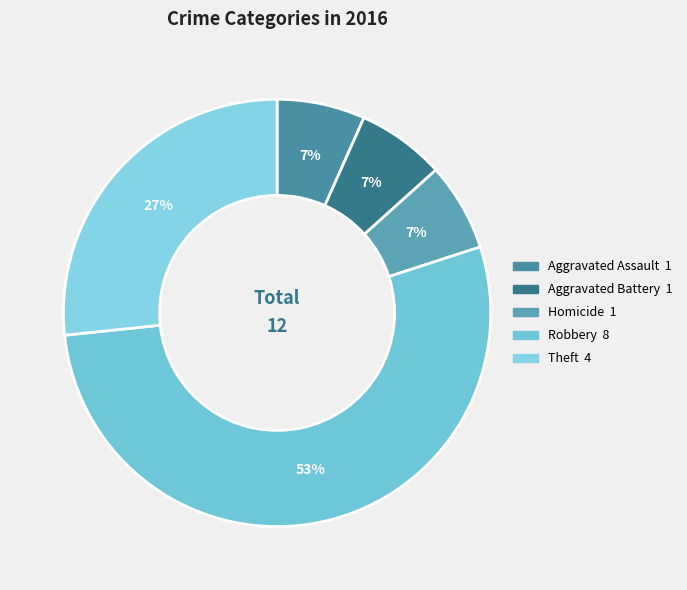

To the nearest percent, what is the average slice percentage?

20%